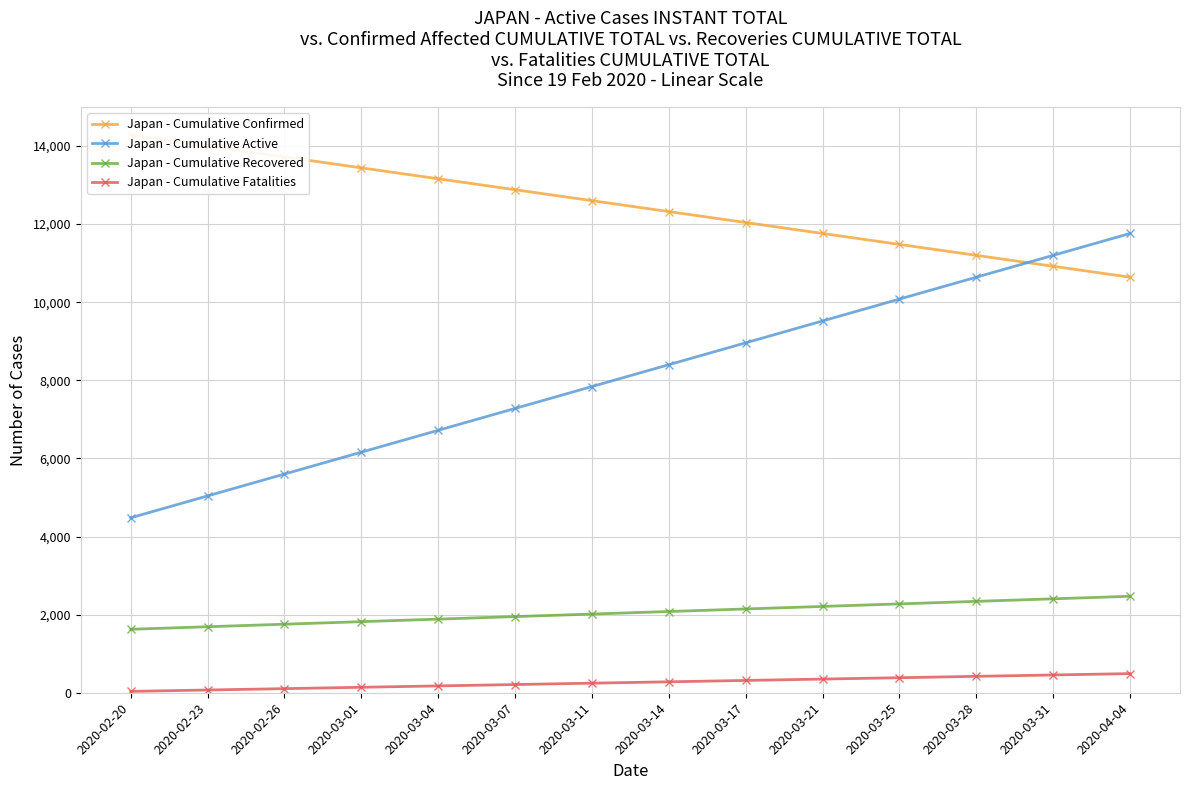

True or false: Japan - Cumulative Fatalities has more than 2 points higher than both neighbors.

False